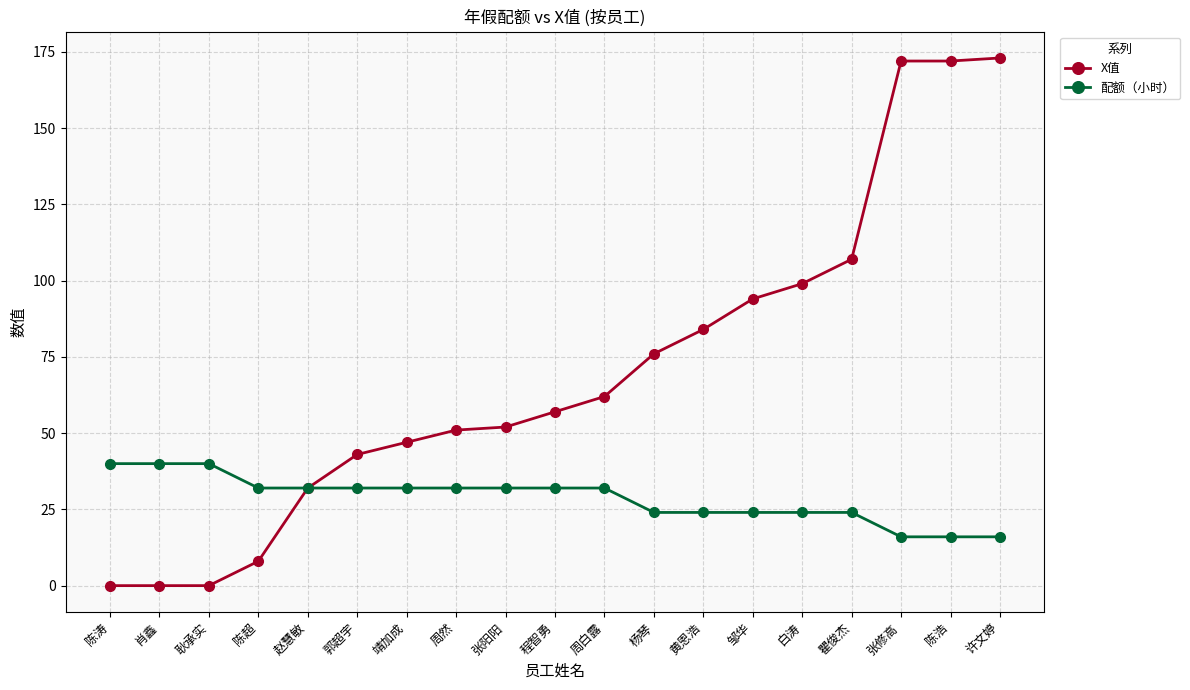

Is the value of 配额（小时） at 周白露 greater than the value of X值 at 白涛?

No